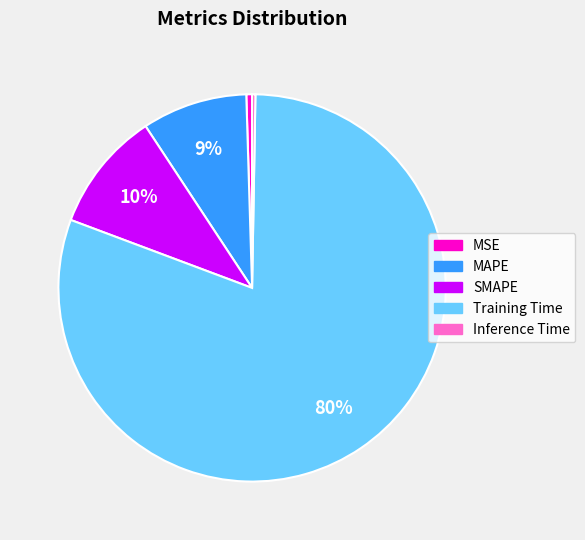

What percentage is the MAPE slice, to the nearest percent?

9%